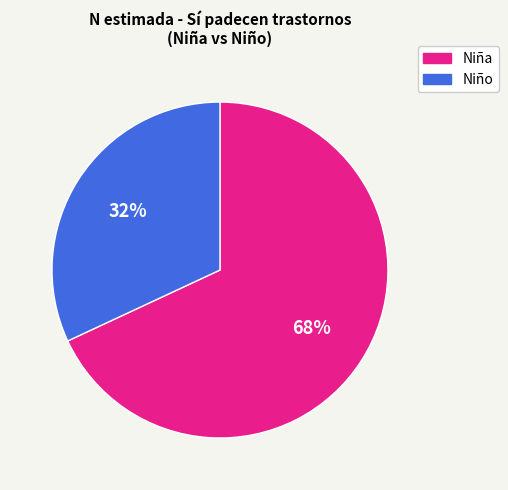

To the nearest percent, what portion does Niño represent?

32%